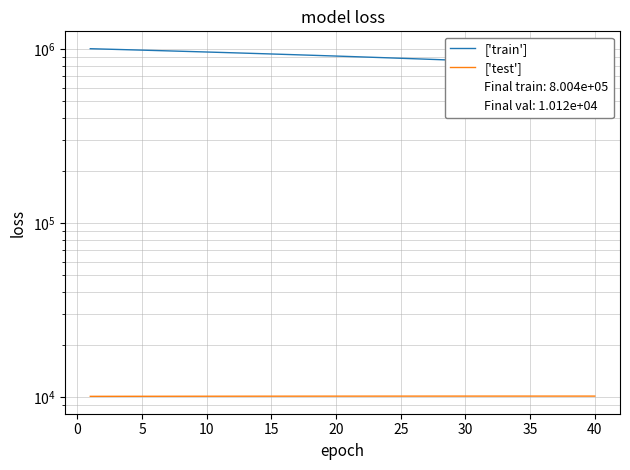

True or false: ['train'] and ['test'] intersect in this chart.

False